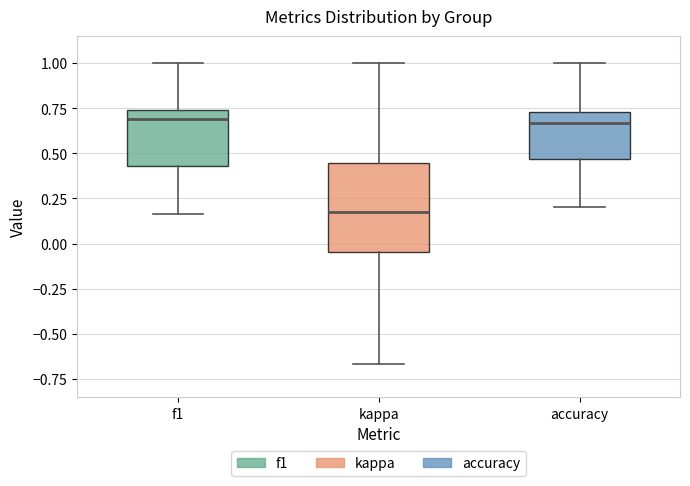

Reading left to right, transcribe this box plot: for each box, give where its median line is, the range the box spans, and where its two whiskers end, as read against the y-axis. The values are not printed on the chart, so give them approximately, as read against the axis.

f1: median 0.70, box 0.45 to 0.75, whiskers 0.15 to 1.00
kappa: median 0.20, box -0.05 to 0.45, whiskers -0.65 to 1.00
accuracy: median 0.65, box 0.45 to 0.75, whiskers 0.20 to 1.00